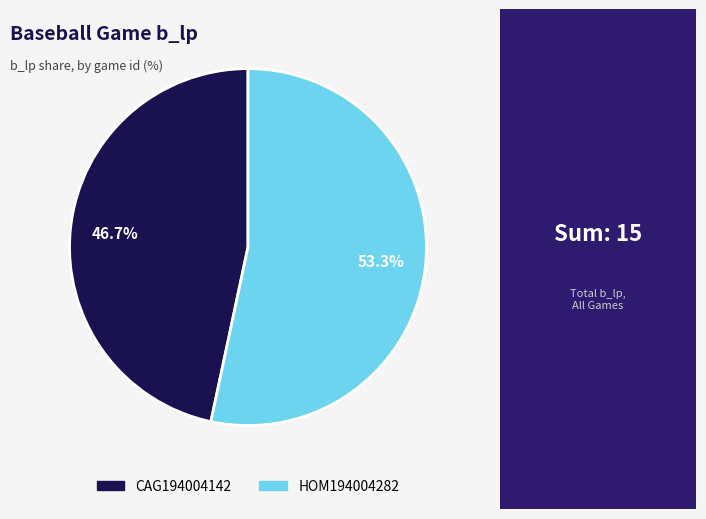

To the nearest percent, what is the difference between the largest and smallest slice percentages?

7%